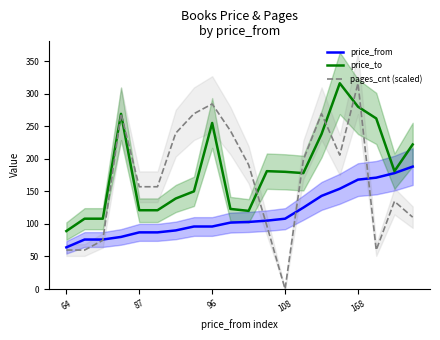

Rank the series by their average value, from lowest to highest.

price_from, pages_cnt (scaled), price_to